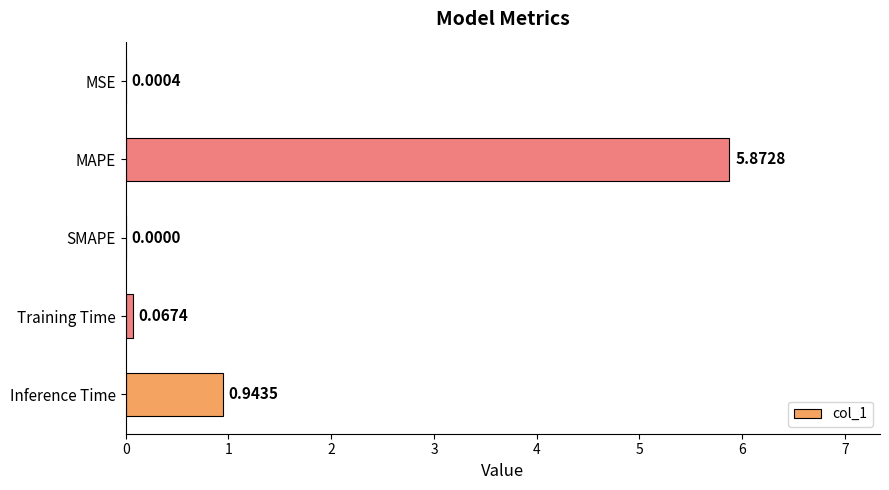

At which label is the value closest to 2?

Inference Time